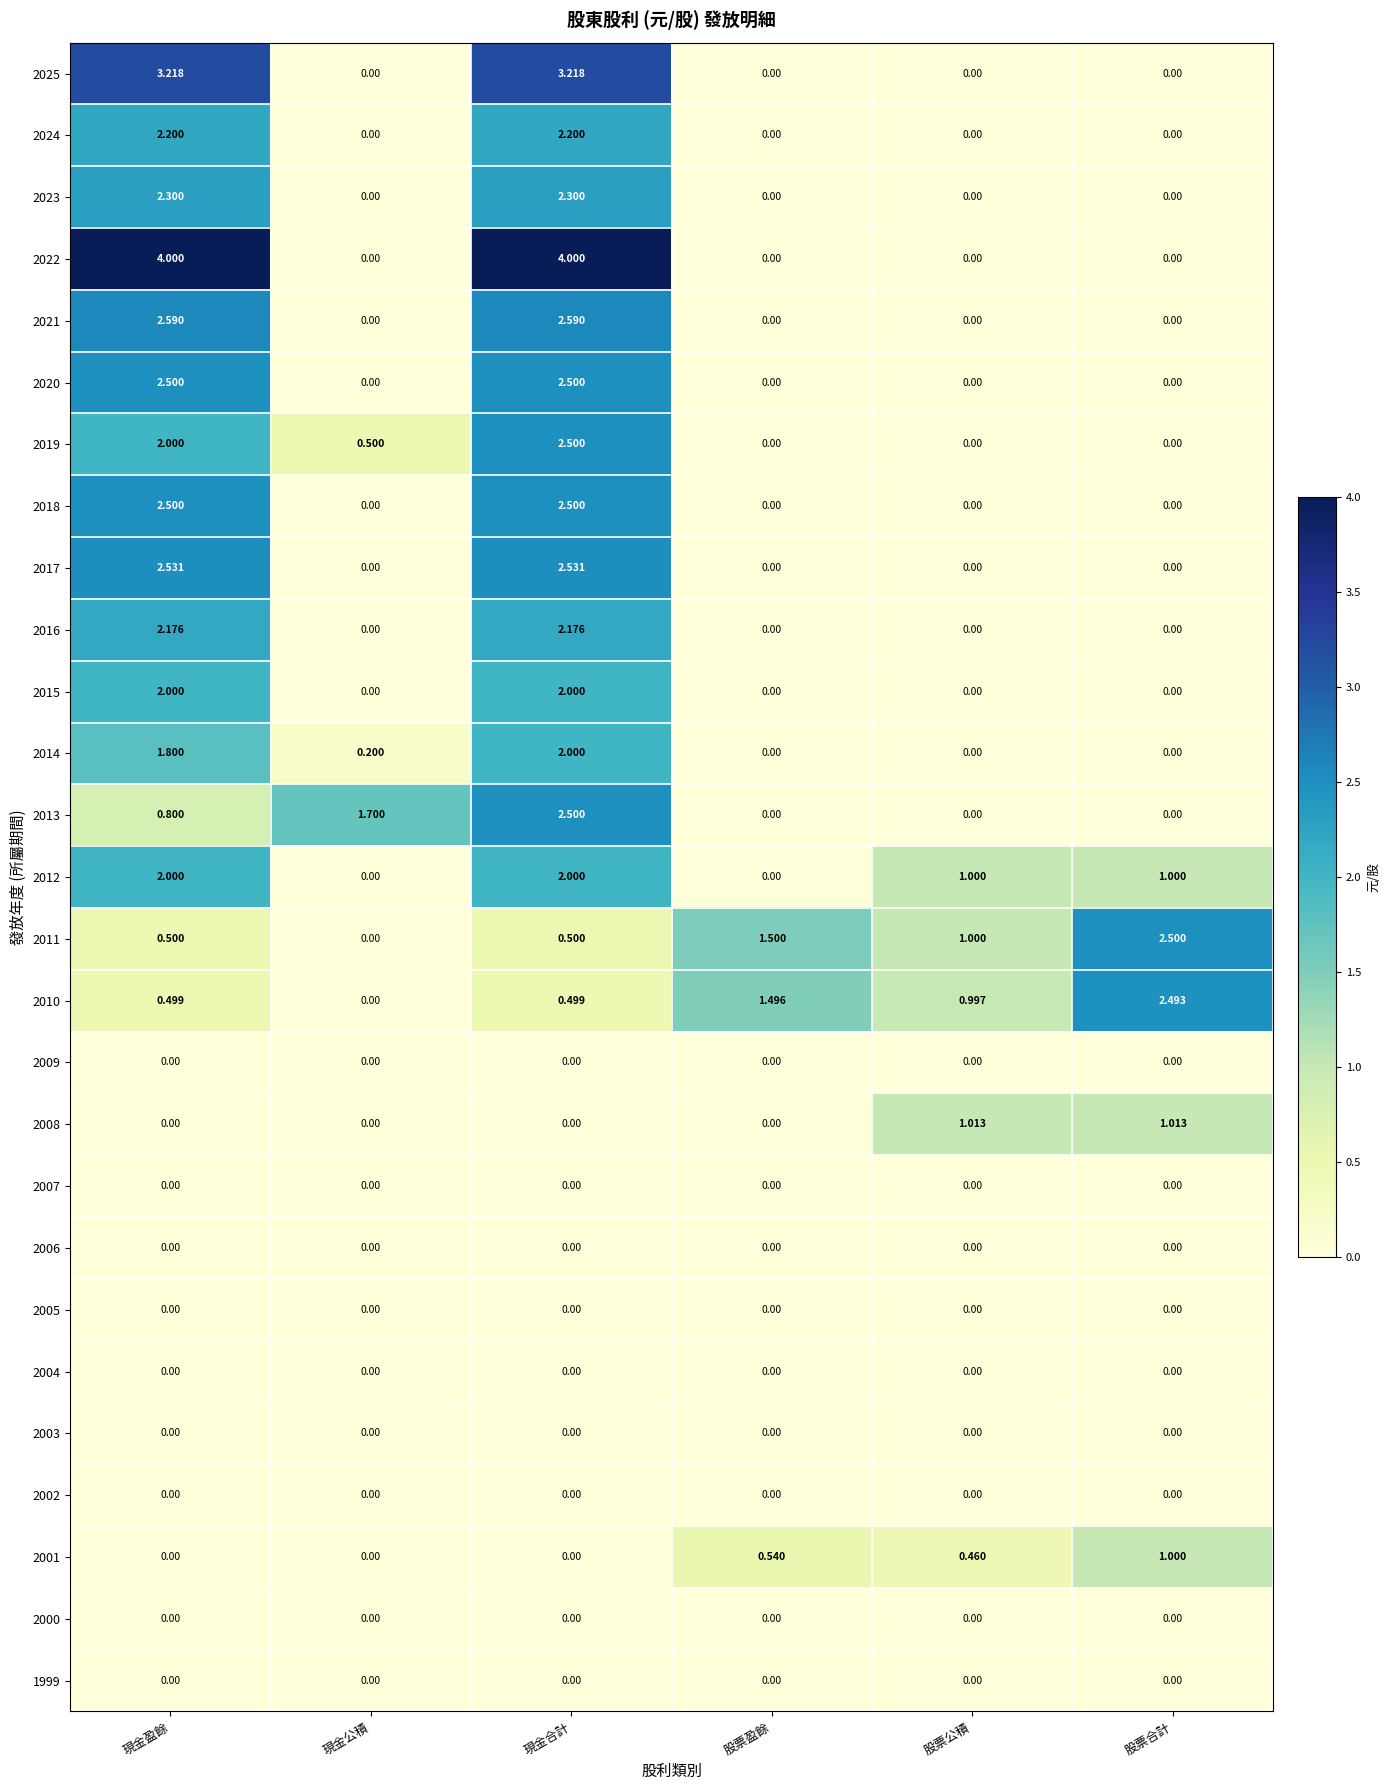

At which category is the sum across all series the highest?

現金合計